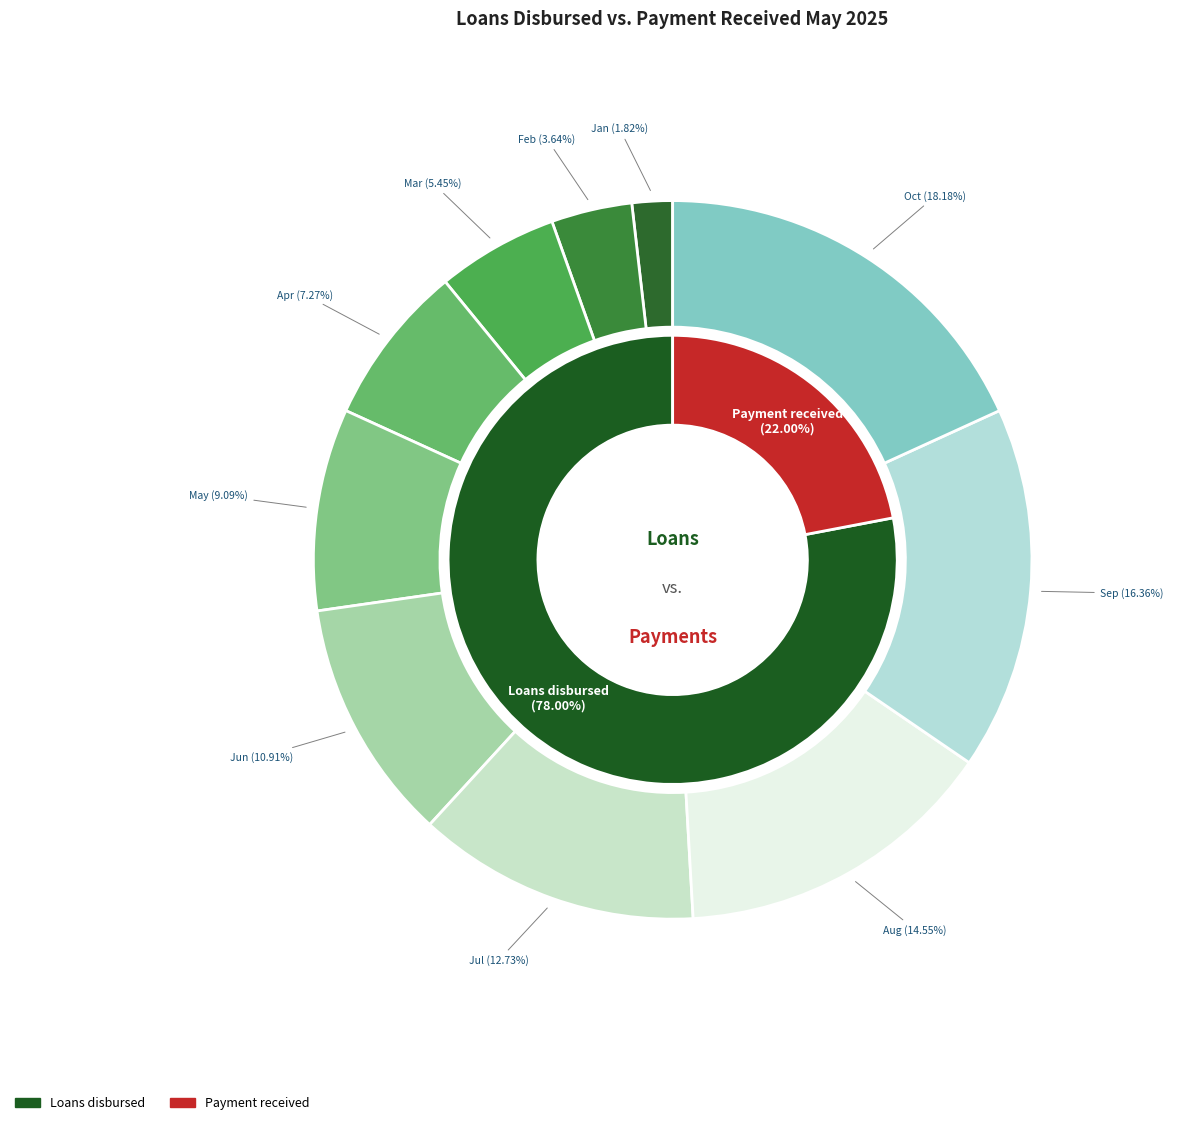

What percentage do Jun and Feb together represent?

14.5%